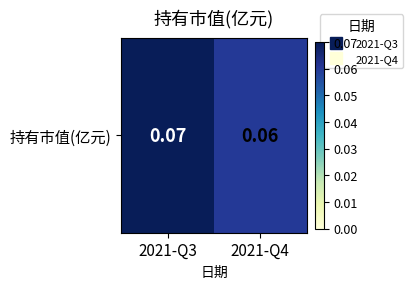

At which category does the chart reach its peak across all series?

2021-Q3